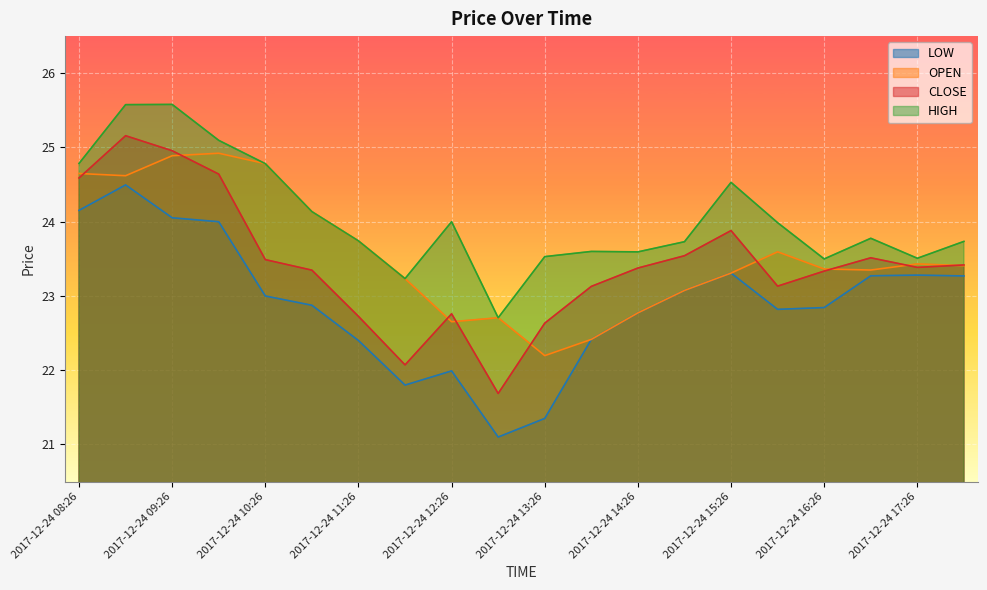

What is the total value across all series at 2017-12-24 08:26?

98.2